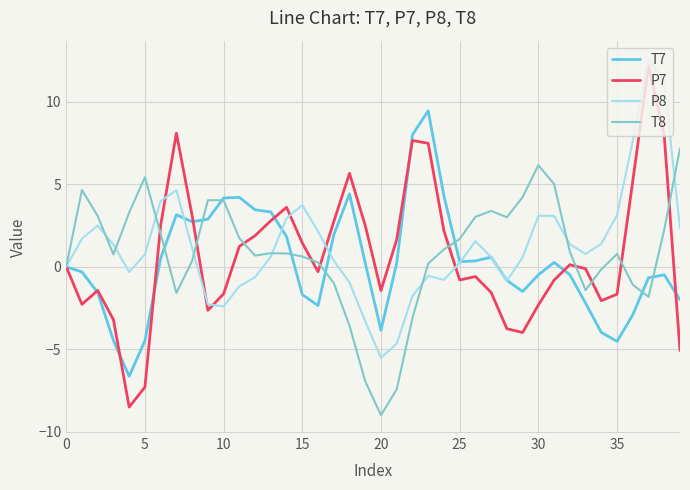

Which series has the largest range (max minus min)?

P7